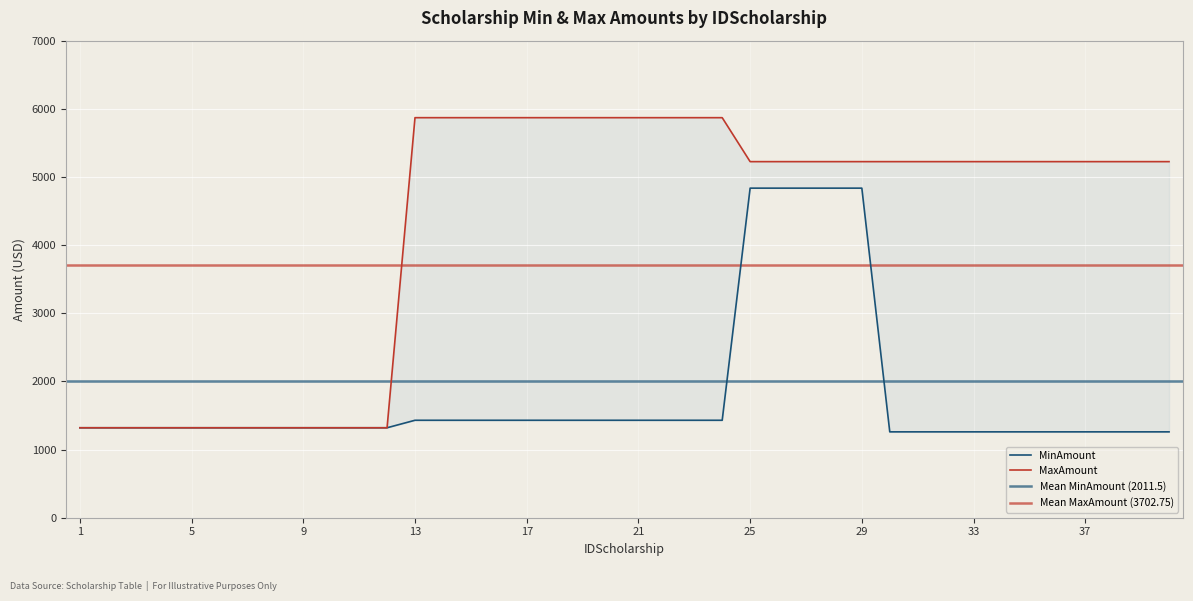

What is the difference between the maximum and minimum values in the MinAmount series?

3576